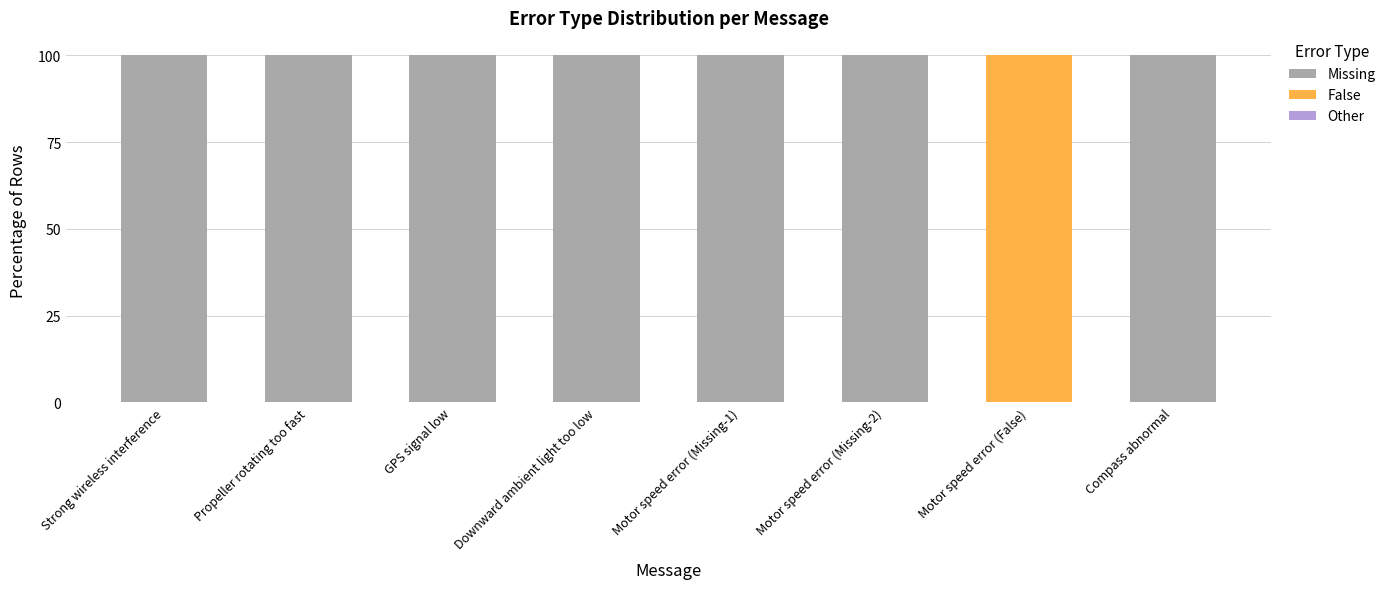

Are the bars grouped side by side (vs. stacked)?

No